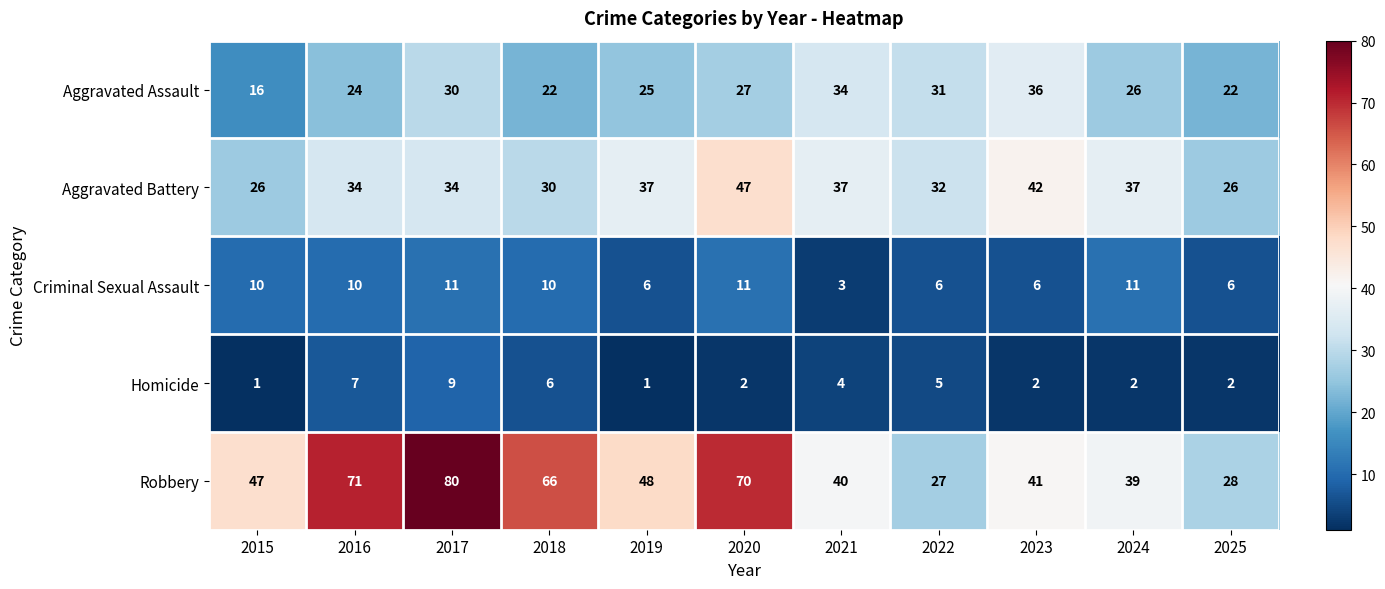

How many distinct data groups are displayed?

5